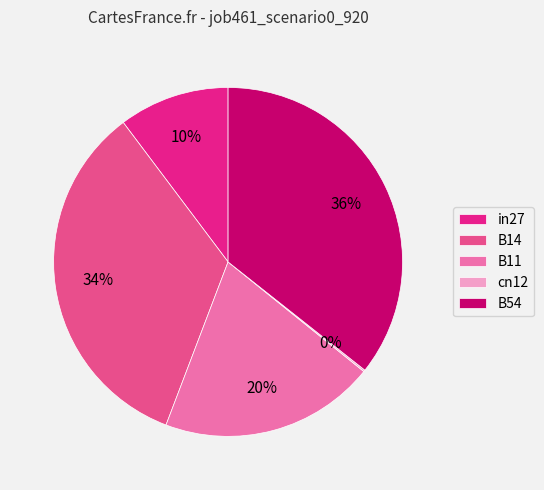

True or false: B11 accounts for 20% of the total.

True